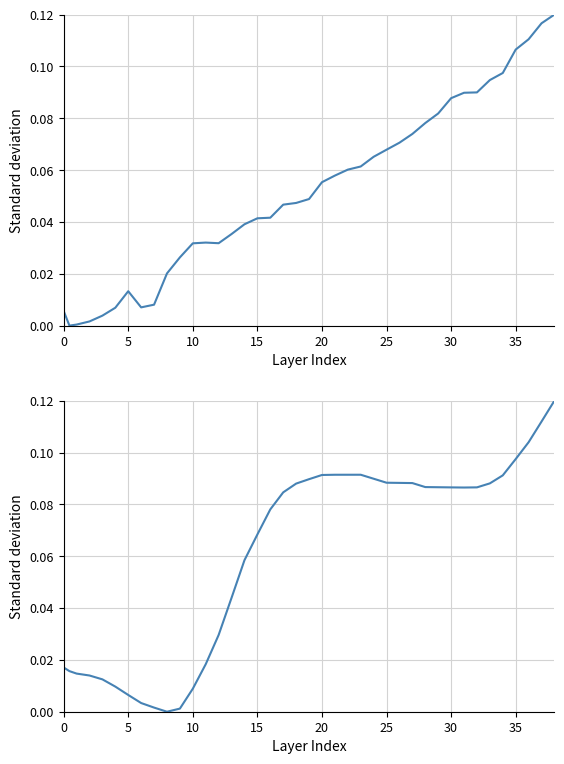

The heading_degrees series shows 0.1 at 30. True or false?

False